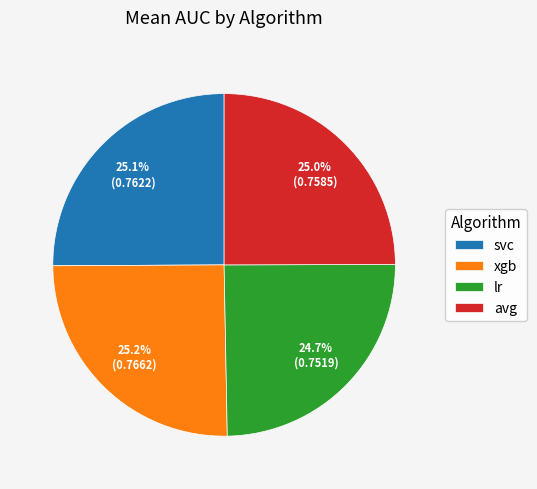

Count the number of slices in the pie.

4